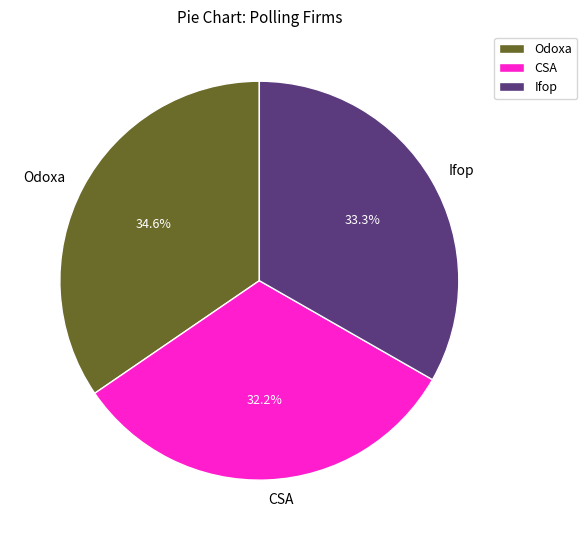

Which category has the smallest portion of the pie?

CSA